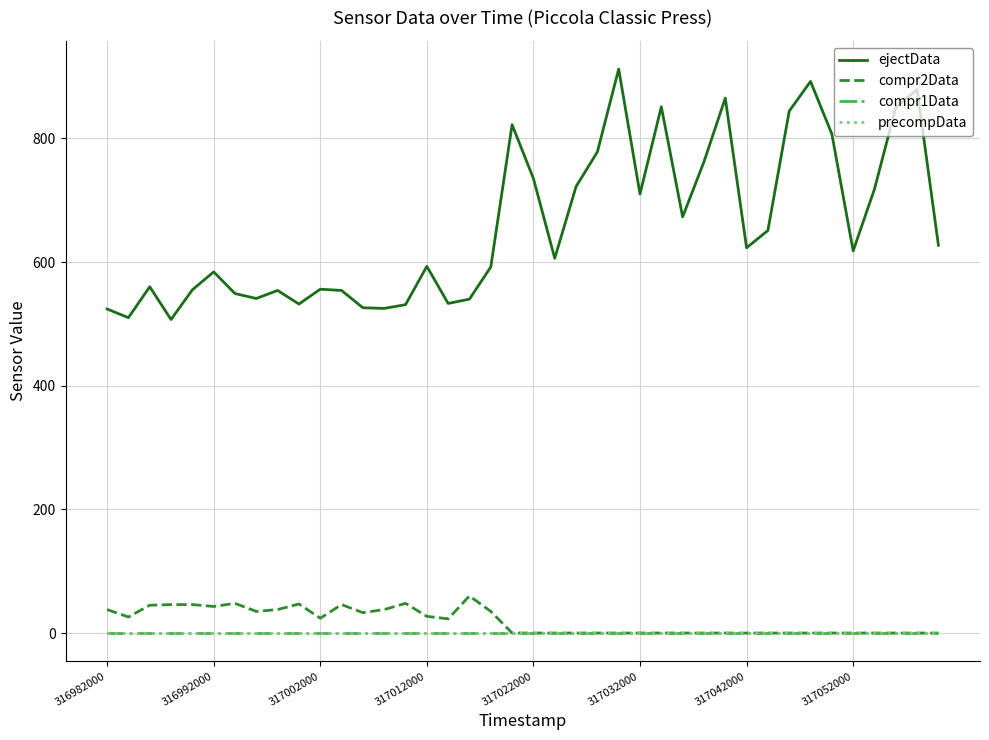

Does the chart display data point markers on the line(s)?

No